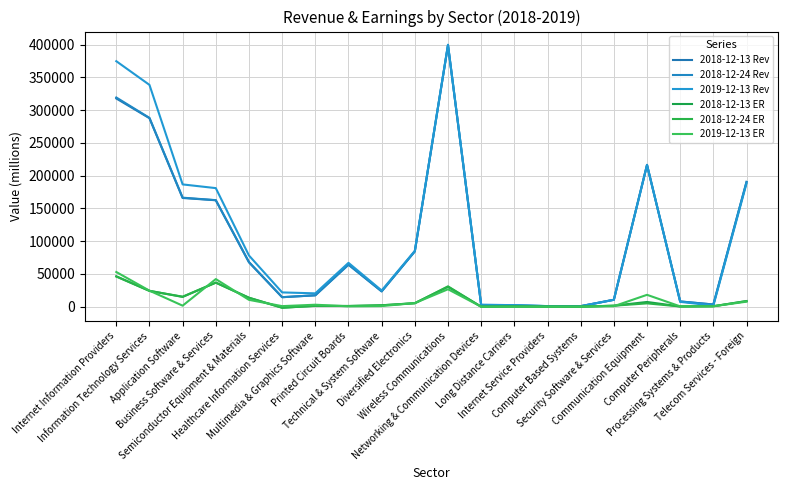

What is the sum of all 2018-12-24 Rev values?

2040690